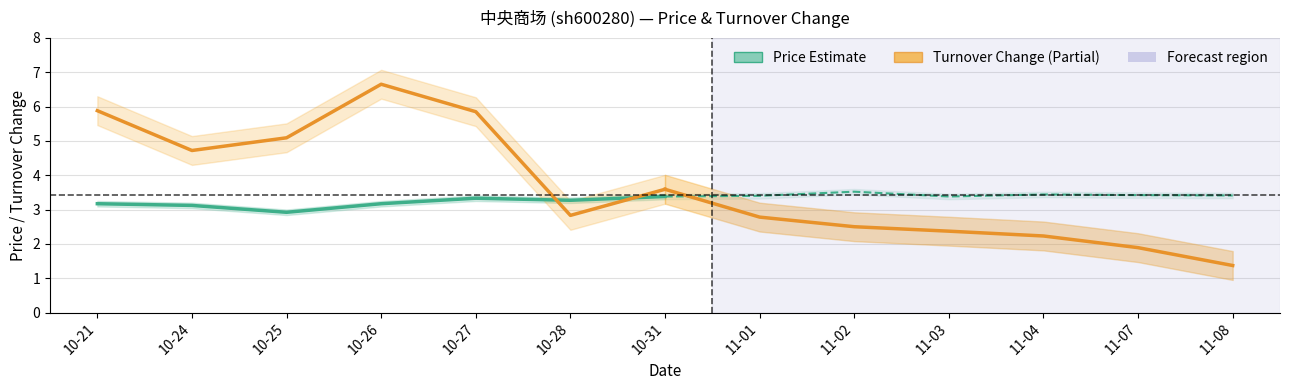

What is the value of the Price (Estimate) point at the 2nd from the left?

3.1